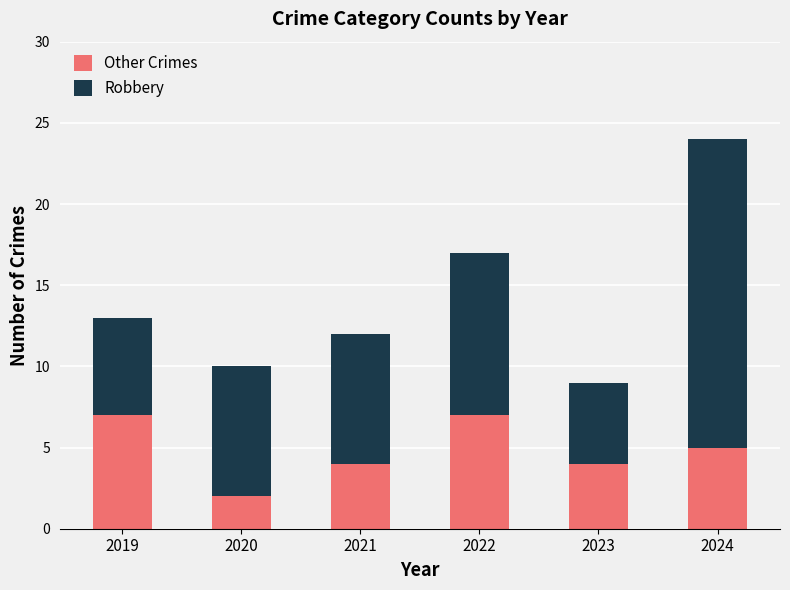

How many data points does each series have?

6